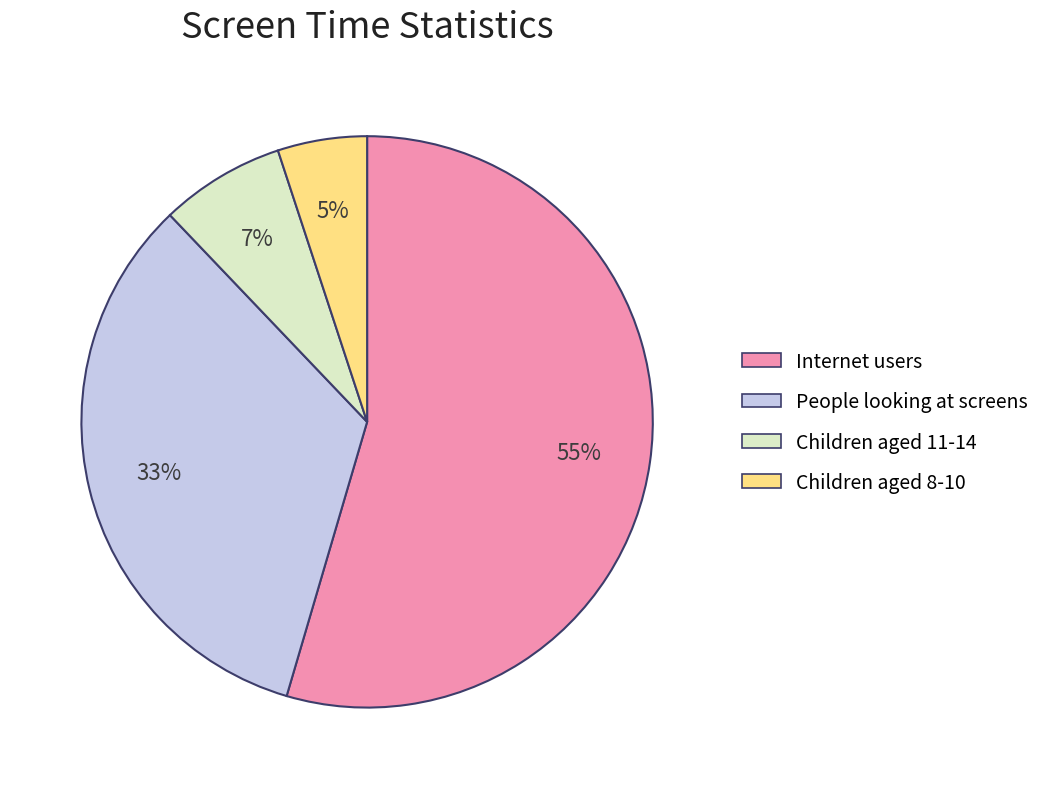

Which has a higher value, Internet users or Children aged 11-14?

Internet users